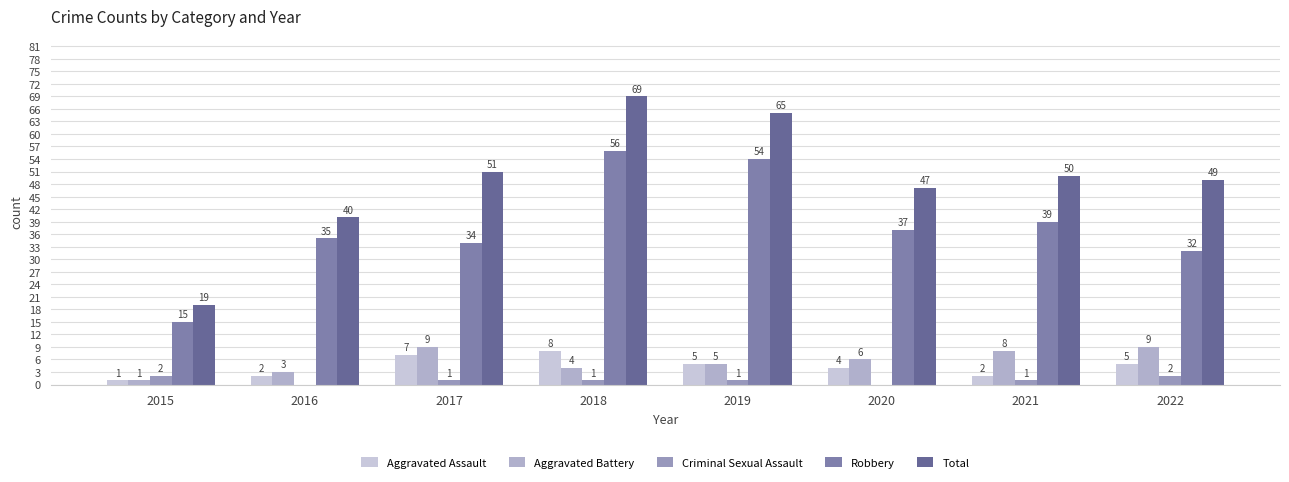

Reading left to right, list all the values displayed in this chart.

Aggravated Assault: 1	2	7	8	5	4	2	5
Aggravated Battery: 1	3	9	4	5	6	8	9
Criminal Sexual Assault: 2	0	1	1	1	0	1	2
Robbery: 15	35	34	56	54	37	39	32
Total: 19	40	51	69	65	47	50	49